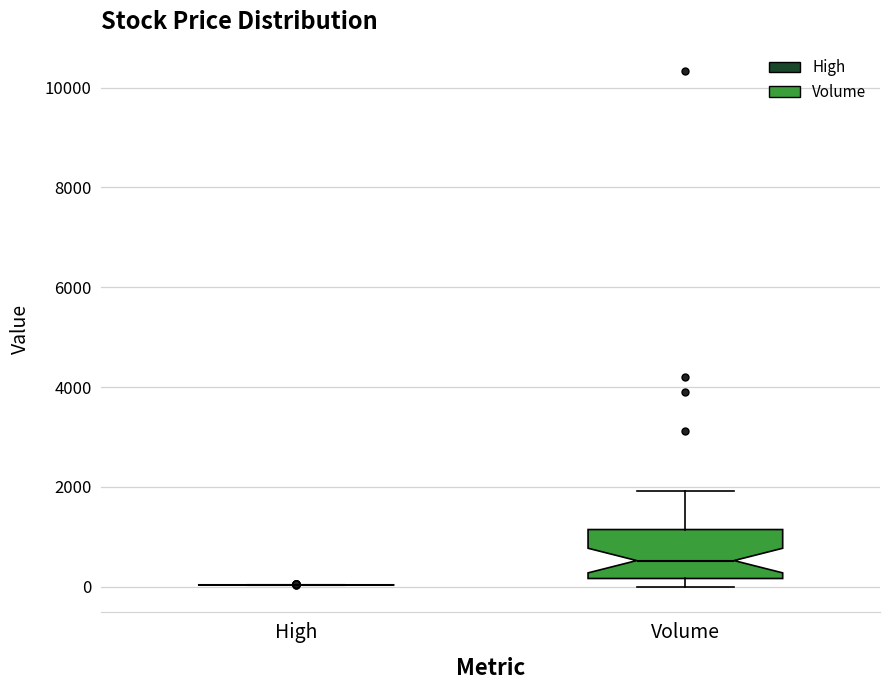

Reading left to right, read every box against the y-axis: the position of its median line, the range the box covers, and the ends of its whiskers. The values are not printed on the chart, so give them approximately, as read against the axis.

High: box collapsed to a line at 0, whiskers 0 to 0
Volume: median 600, box 200 to 1200, whiskers 0 to 2000